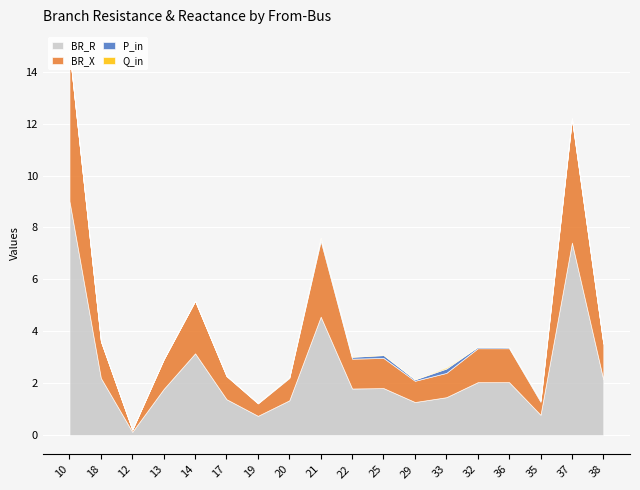

Which series has the largest total across all categories?

BR_R